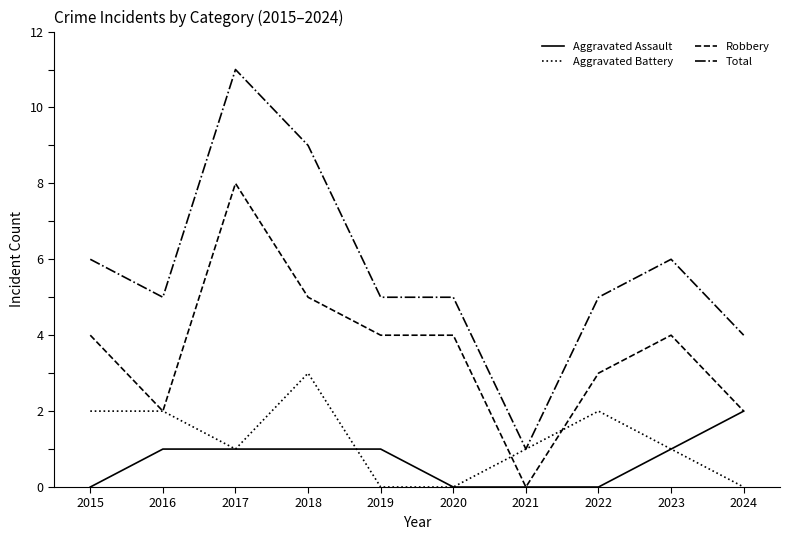

True or false: Robbery and Aggravated Battery cross at least once.

True